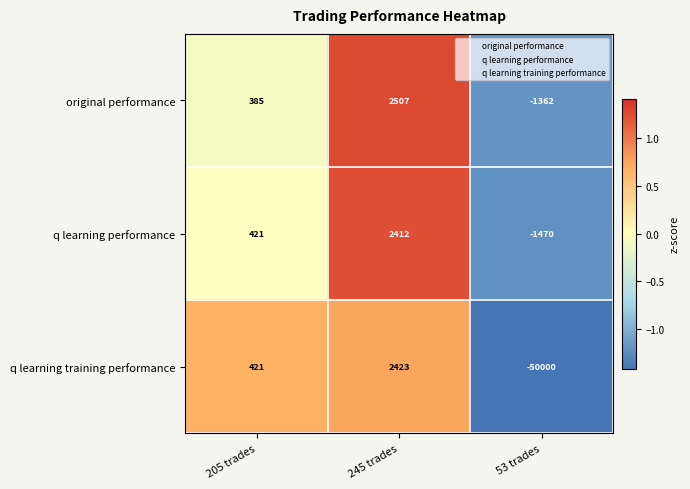

Rank the categories by original performance value from highest to lowest.

245 trades, 205 trades, 53 trades